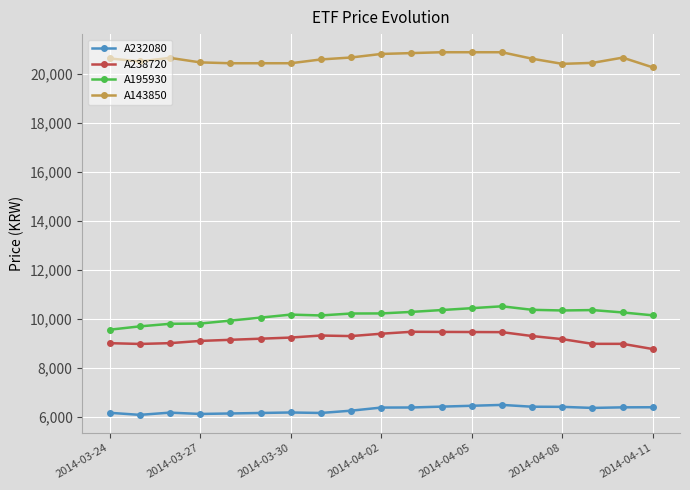

What are all the series names shown in the legend?

A232080, A238720, A195930, A143850